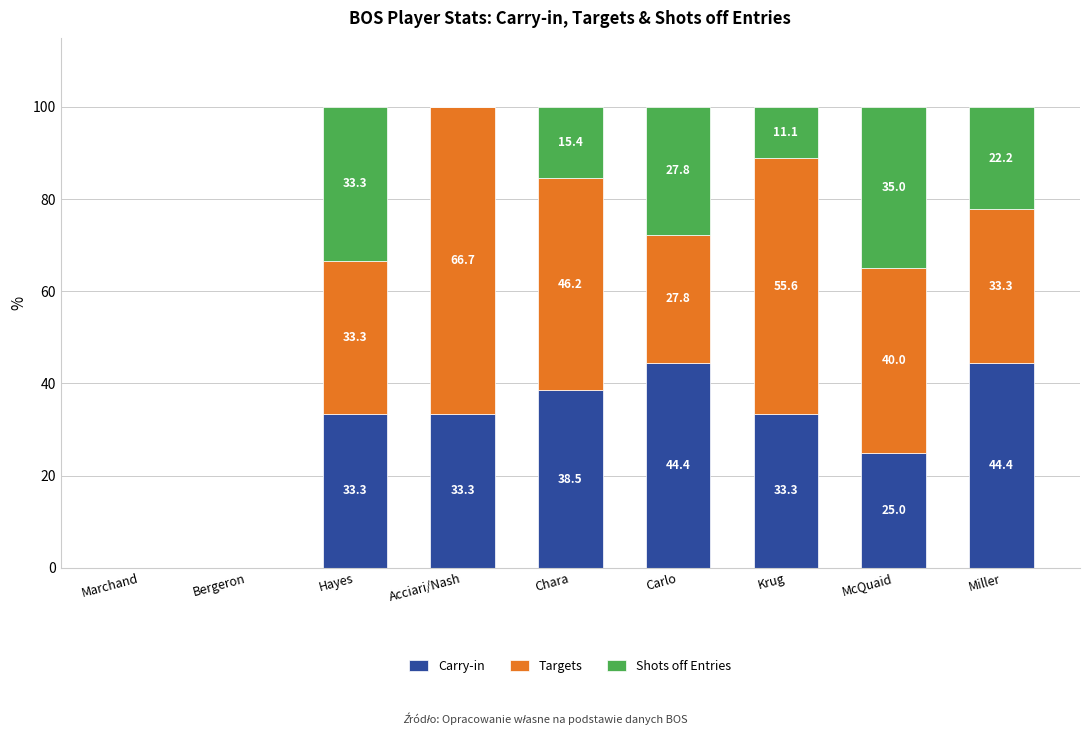

The value of Carry-in at Krug is 33.3. True or false?

True